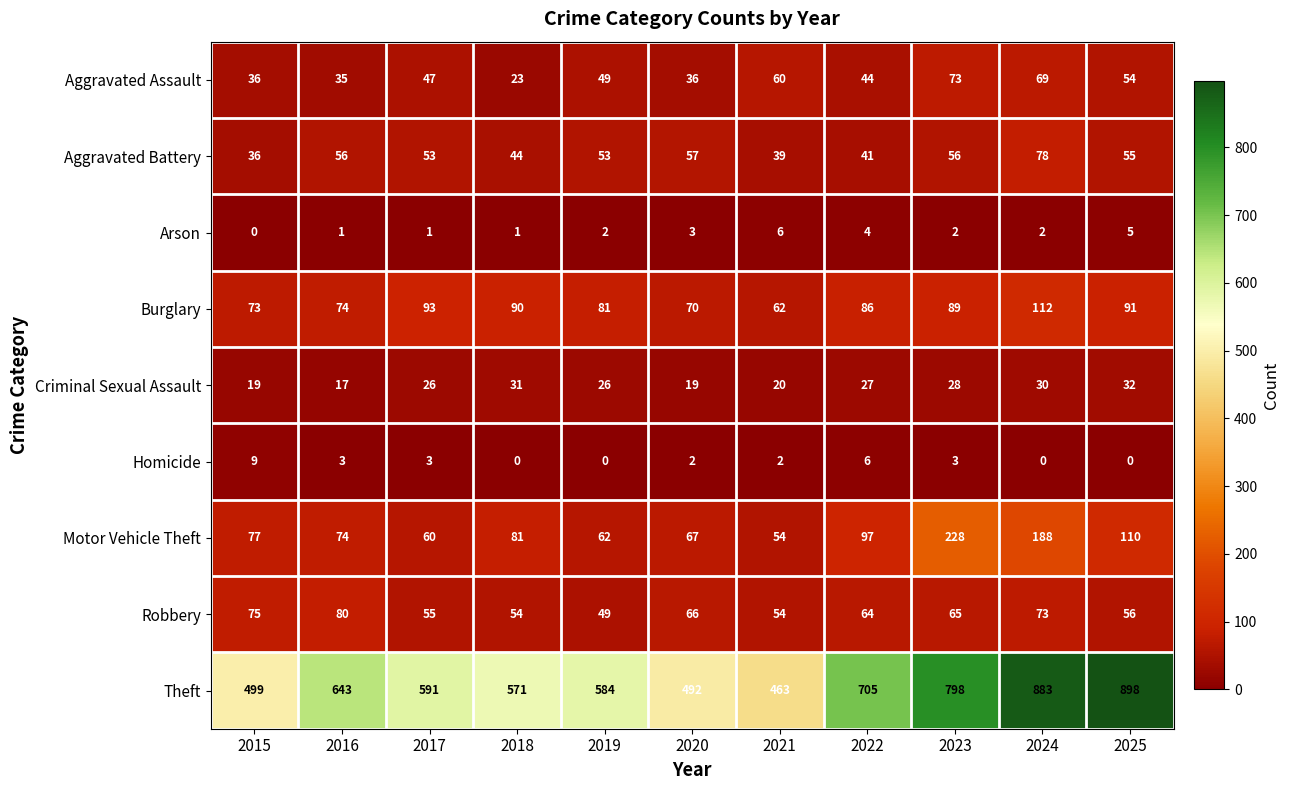

Which series has the largest total across all categories?

Theft